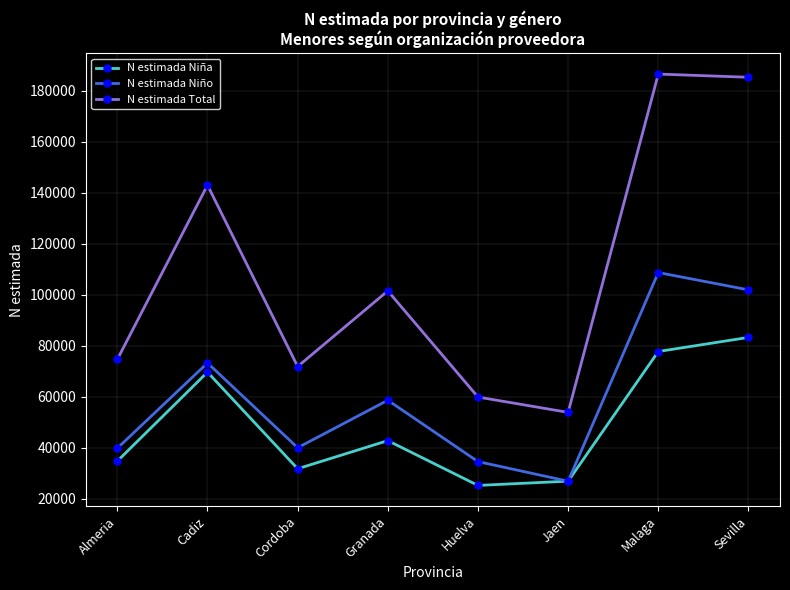

Does the chart have visible grid lines?

Yes